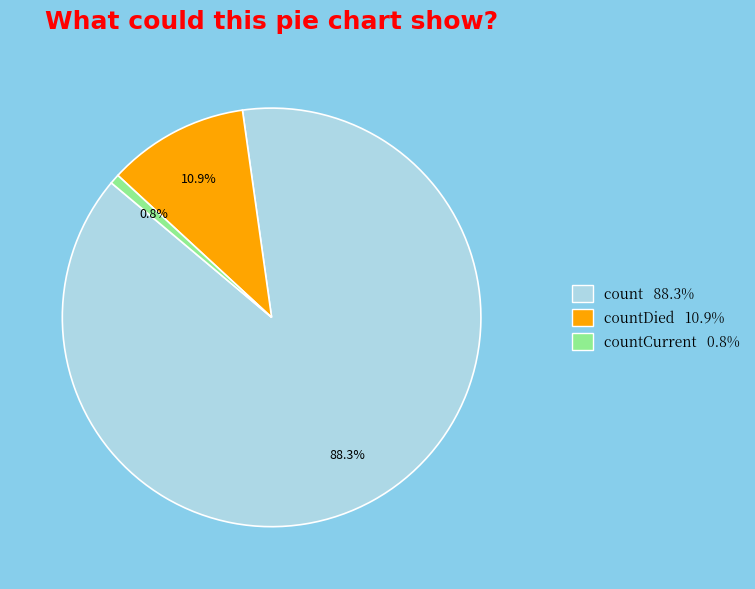

Between countDied 10.9% and count 88.3%, which is larger?

count 88.3%